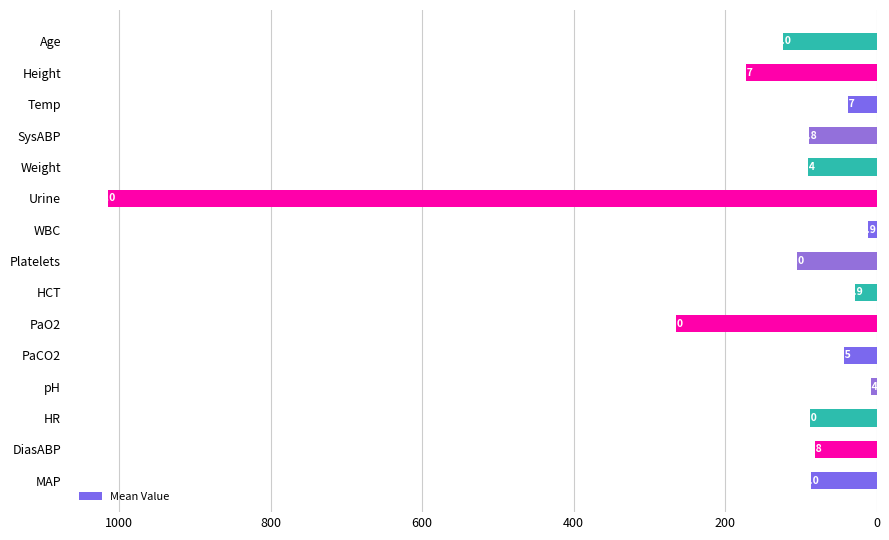

What is the minimum value shown in the chart?

7.4